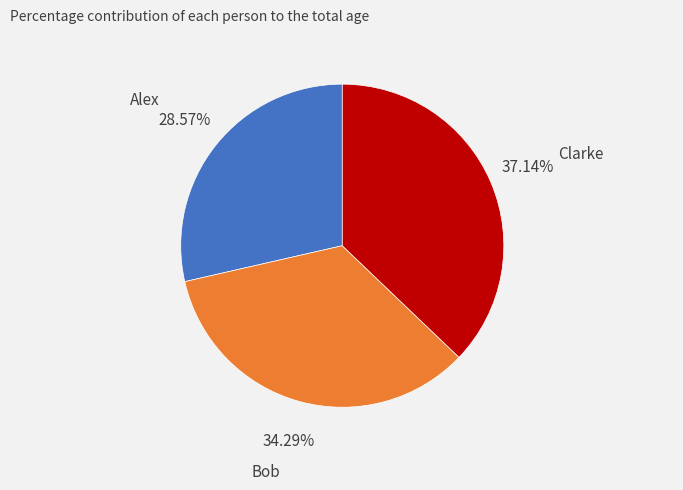

The Clarke slice represents 37% of the pie. True or false?

True